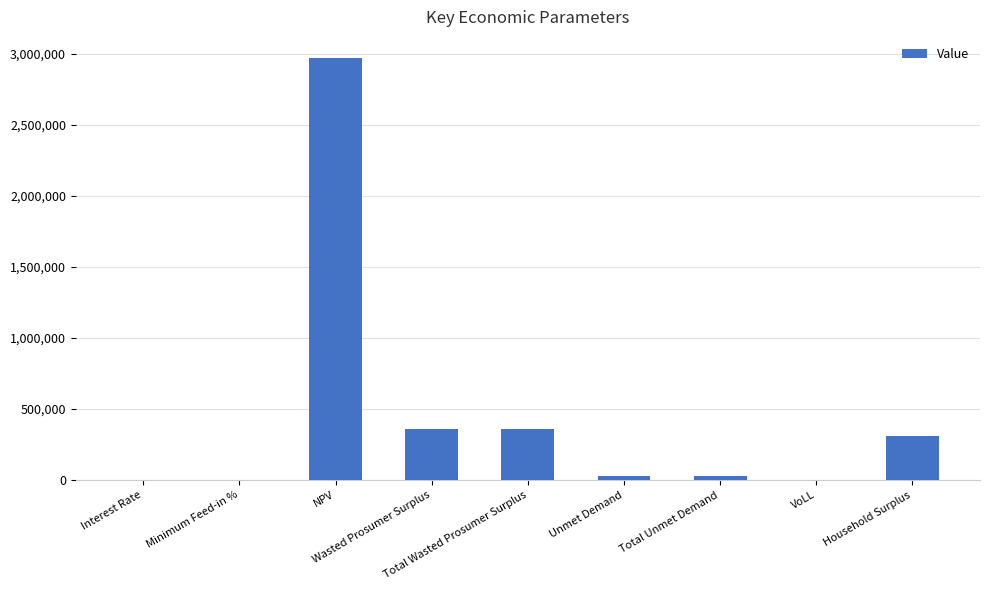

Which label corresponds to the largest value in the chart?

NPV